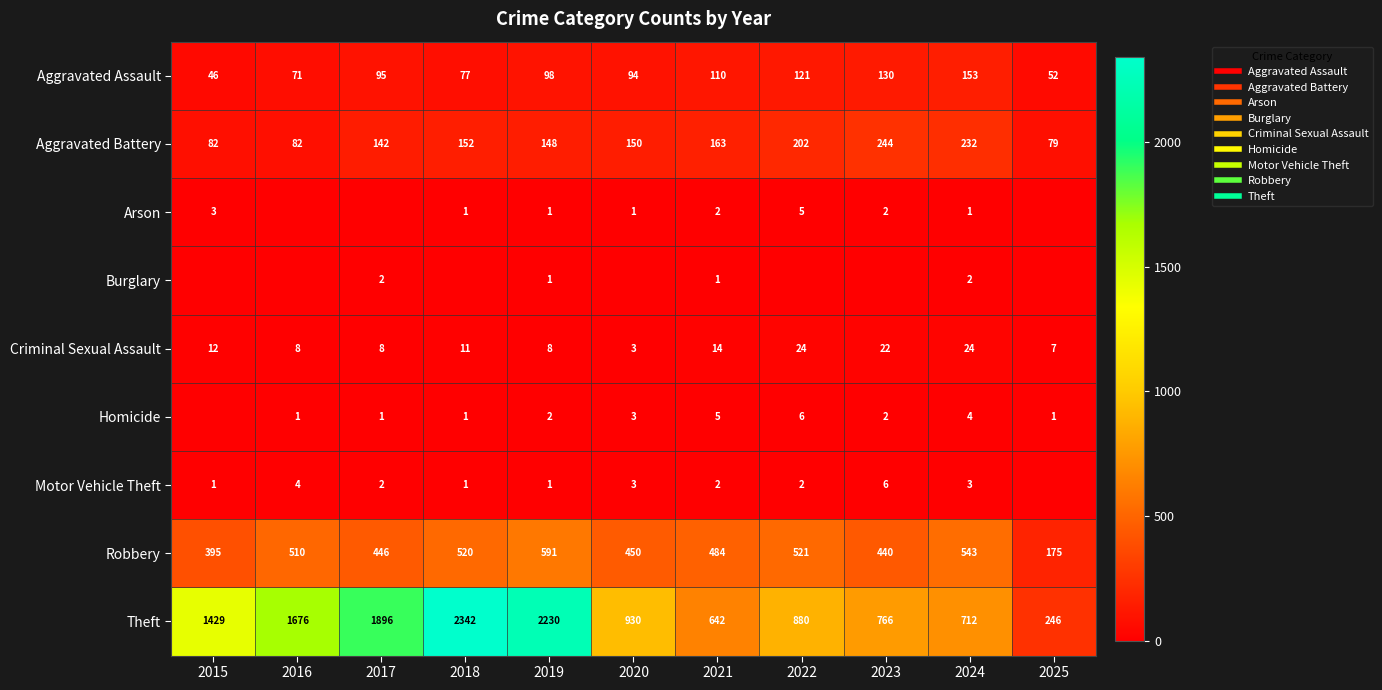

What is the difference between the second highest and second lowest values in the Robbery series?

148